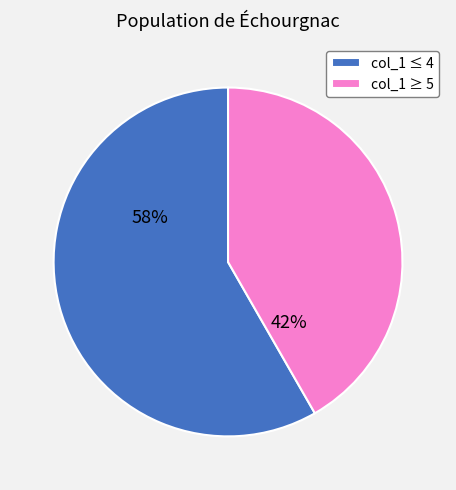

What percentage is the col_1 ≤ 4 slice, to the nearest percent?

58%